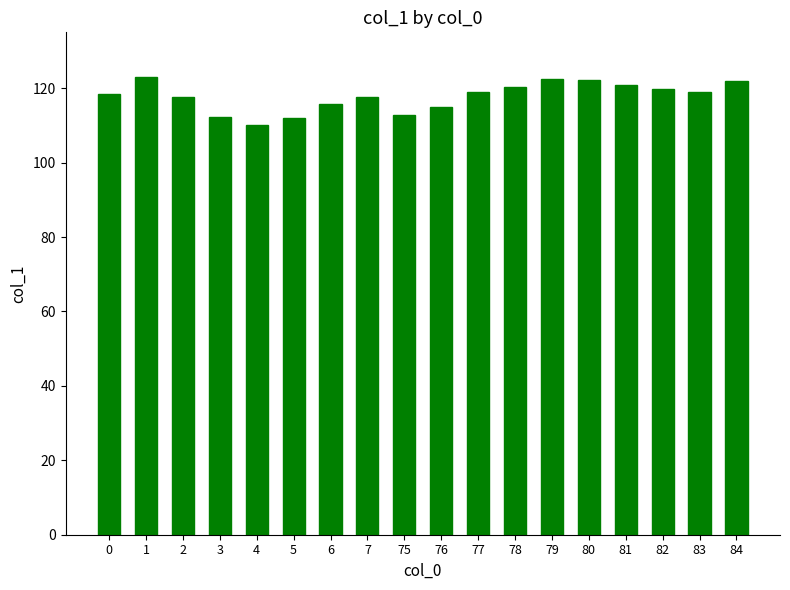

How many series are shown in this chart?

1